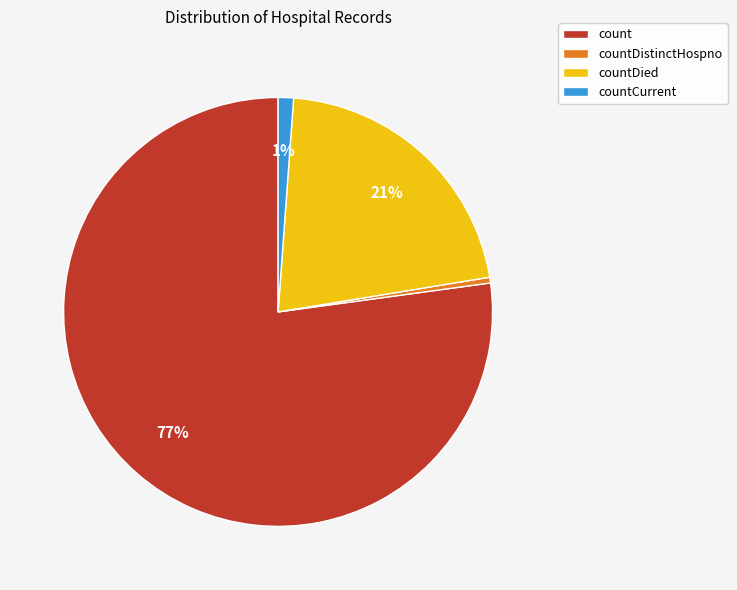

Combined, do countCurrent and count account for over 50%?

Yes